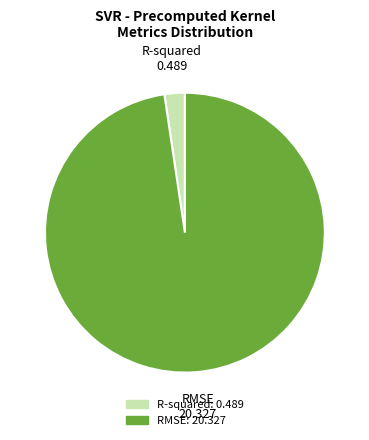

Which has a higher value, RMSE or R-squared?

RMSE